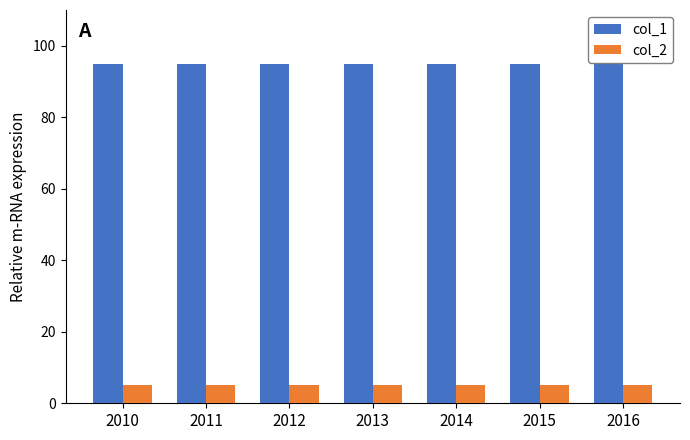

What are all the series names shown in the legend?

col_1, col_2